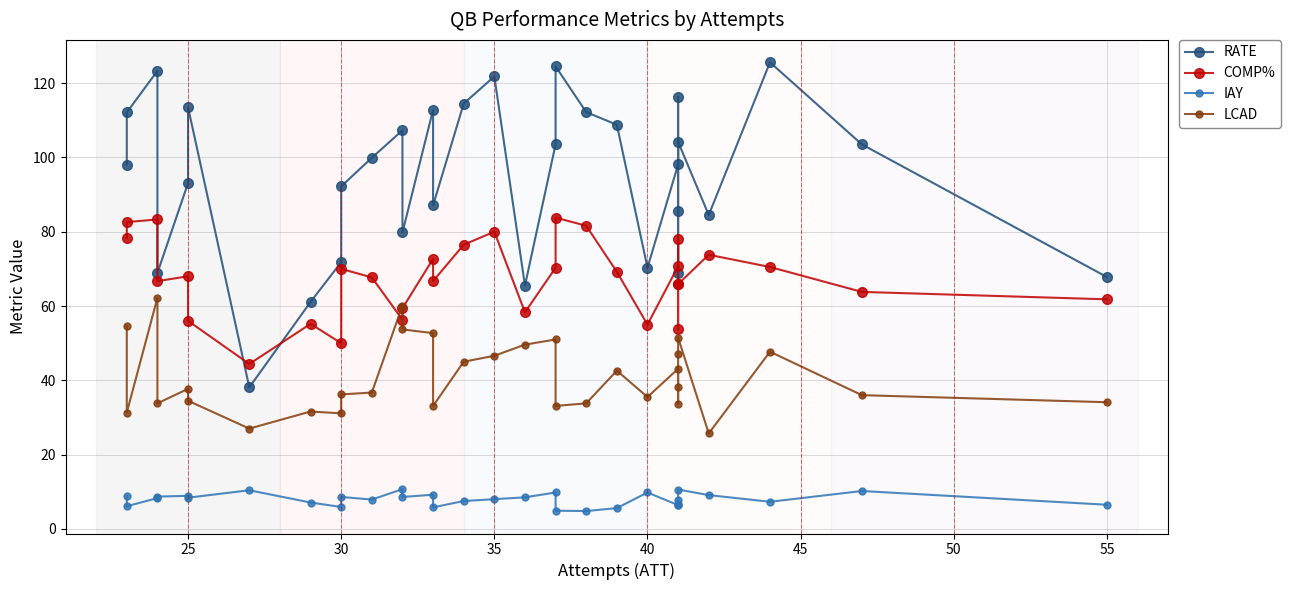

True or false: LCAD and IAY intersect in this chart.

False